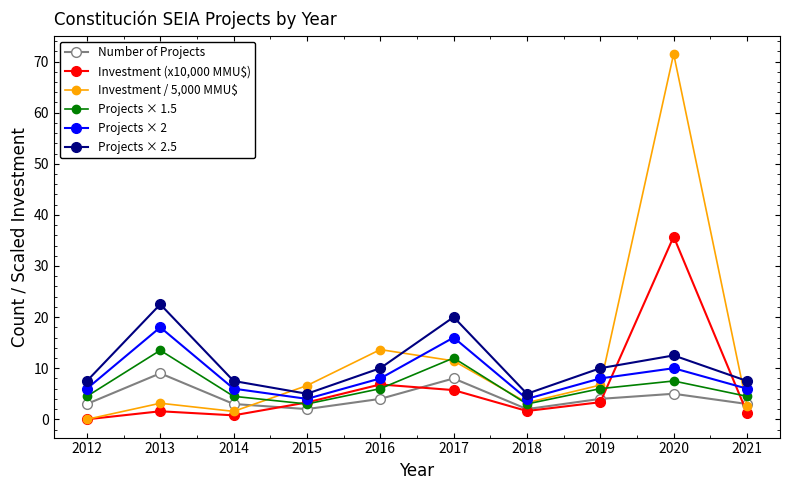

Where is the first local minimum for Investment (x10,000 MMU$)?

2014